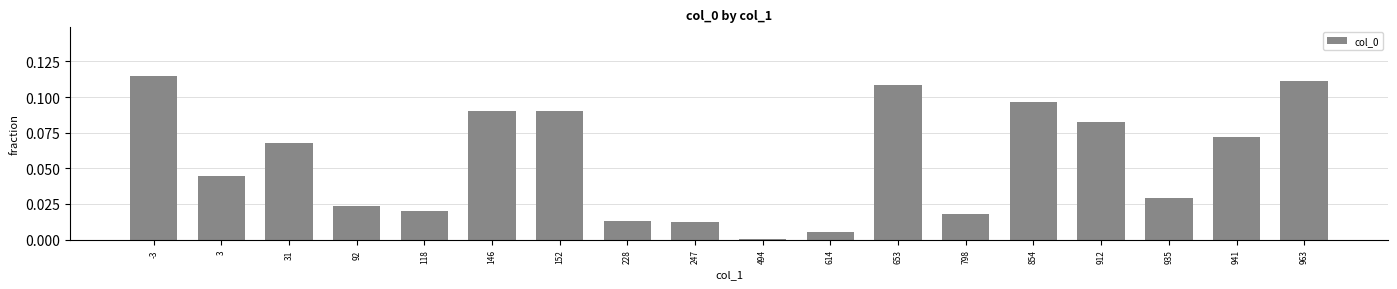

How many data points does each series have?

18